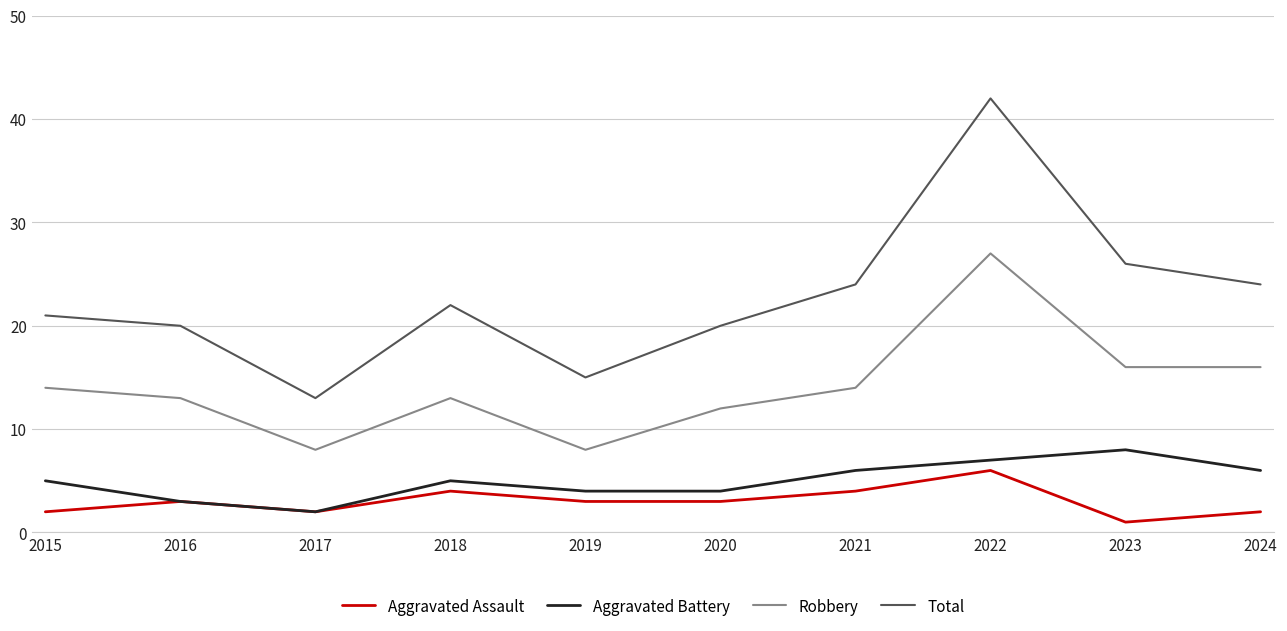

True or false: Aggravated Battery and Robbery cross at least once.

False